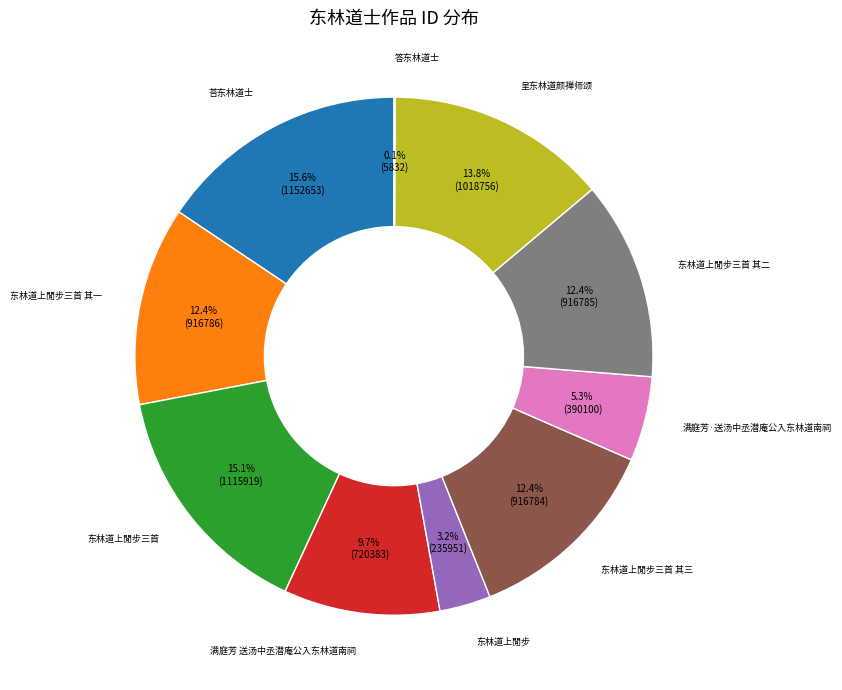

To the nearest percent, what is the difference between the largest and smallest slice percentages?

16%